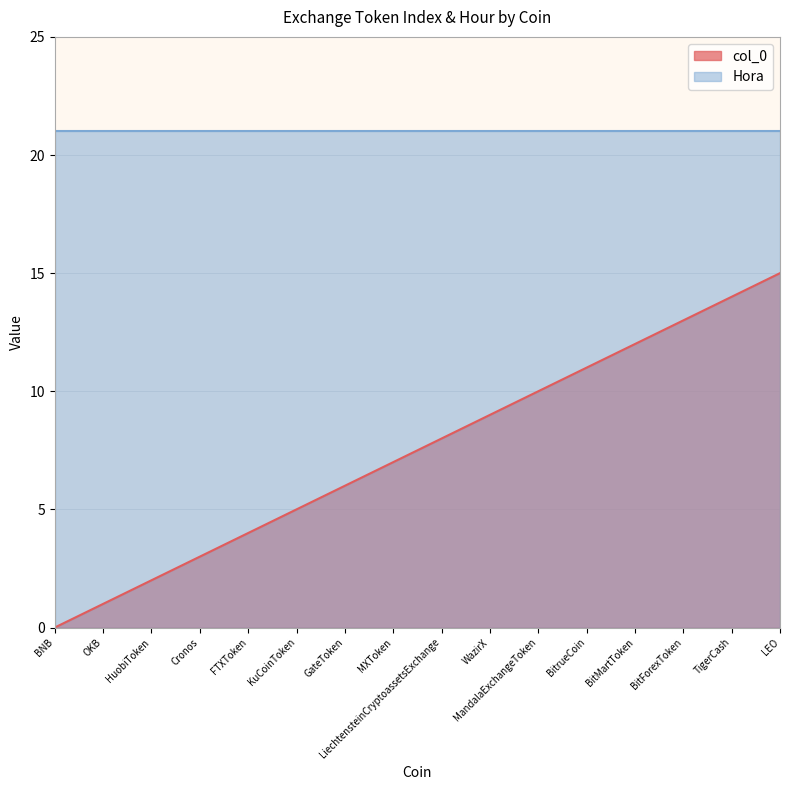

Approximately how many times larger is the value at OKB compared to WazirX?

0.1